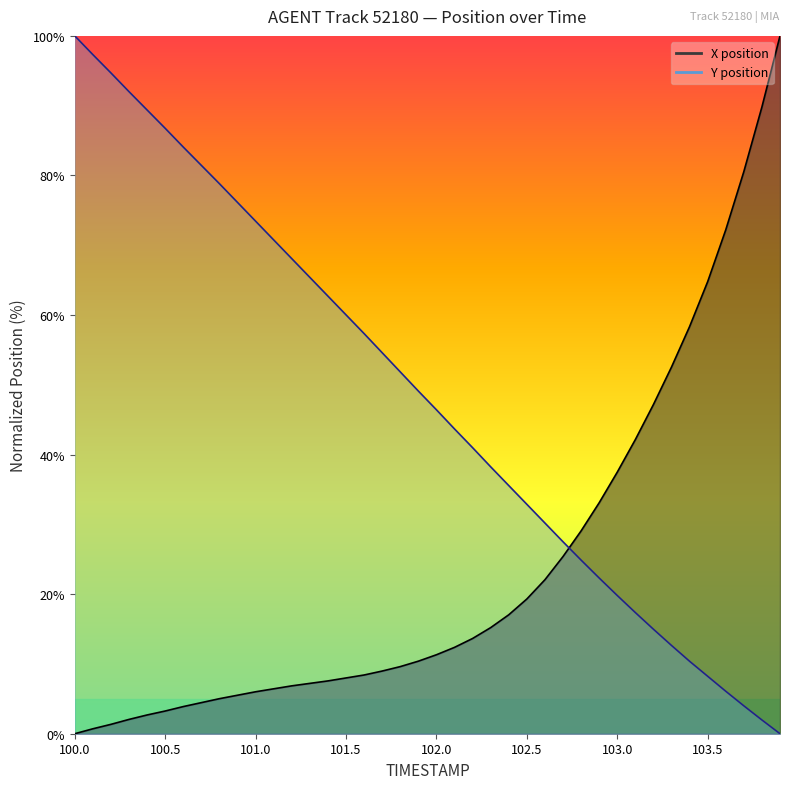

What is the label of the 5th point from the right?

103.5